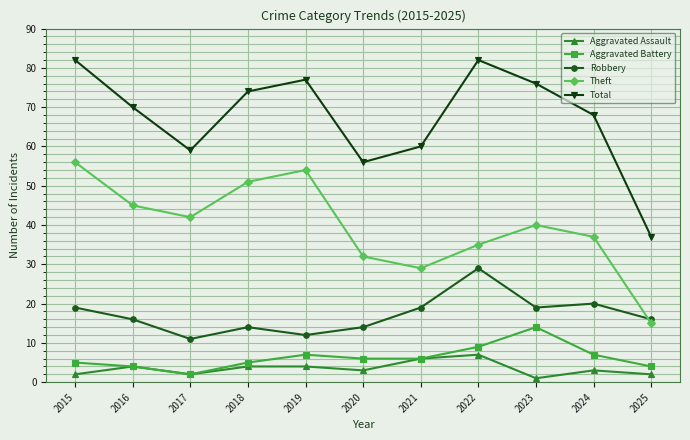

Rank the series by their maximum value, from lowest to highest.

Aggravated Assault, Aggravated Battery, Robbery, Theft, Total